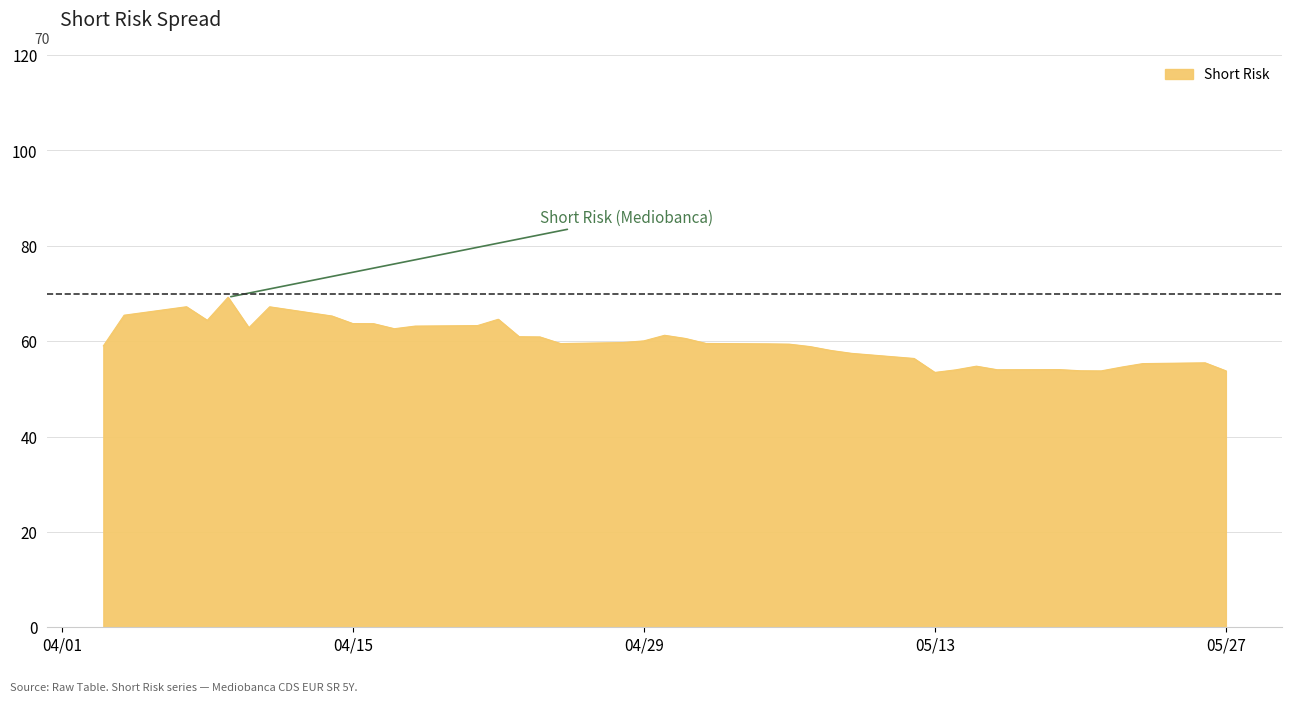

What is the difference between the maximum and minimum values?

15.8